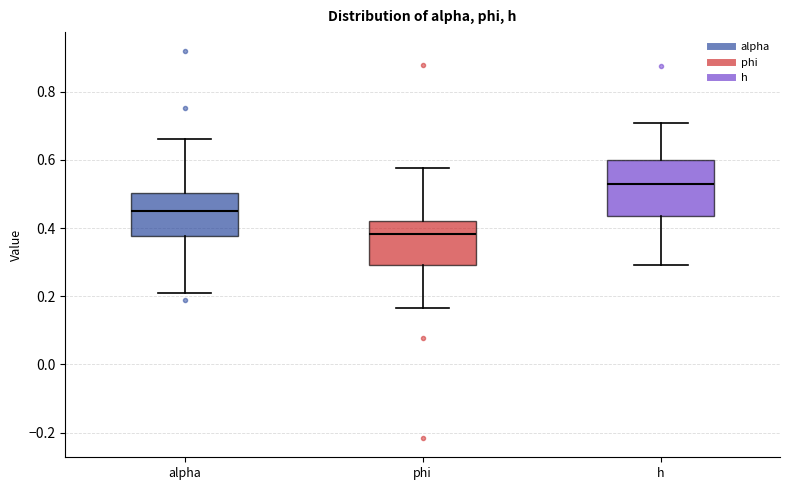

Comparing the boxes themselves (not the whiskers), which one is the tallest?

h